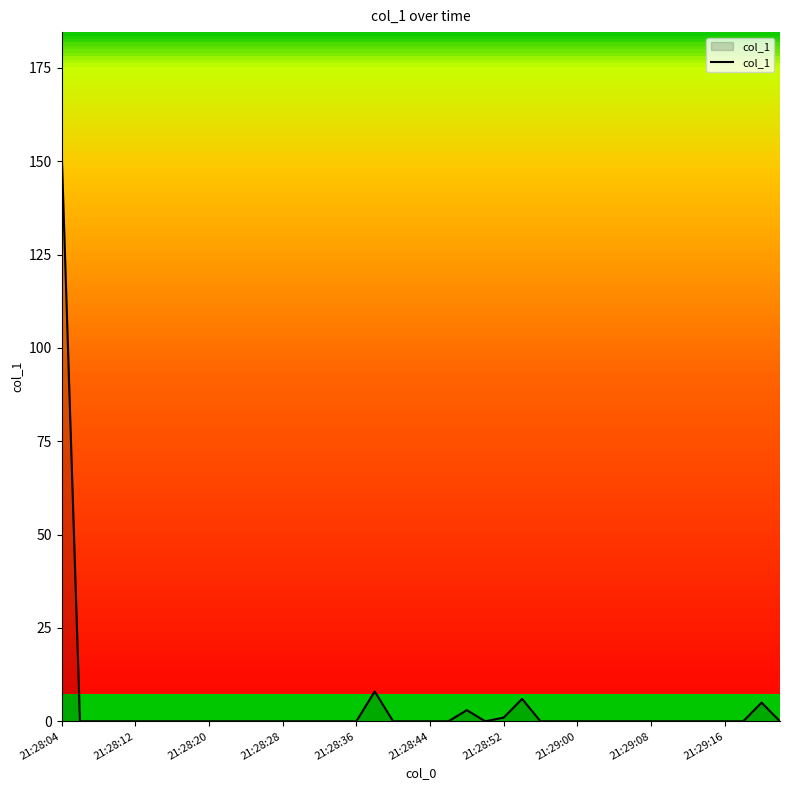

Reading left to right, transcribe all the data shown in this chart.

153.8	0.0	0.0	0.0	0.0	0.0	0.0	0.0	0.0	0.0	0.0	0.0	0.0	0.0	0.0	0.0	0.0	8.0	0.0	0.0	0.0	0.0	3.0	0.0	1.0	6.0	0.0	0.0	0.0	0.0	0.0	0.0	0.0	0.0	0.0	0.0	0.0	0.0	5.0	0.0